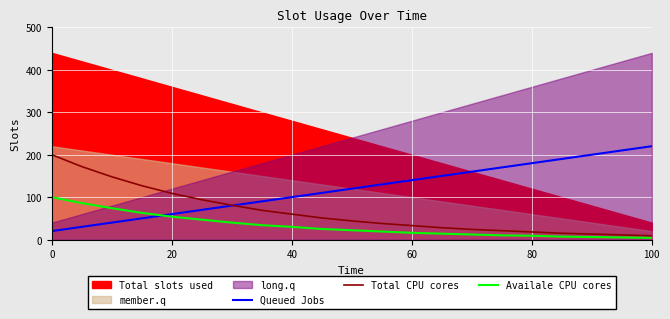

Is the value of Queued Jobs at 20 greater than the value of Availale CPU cores at 60?

Yes